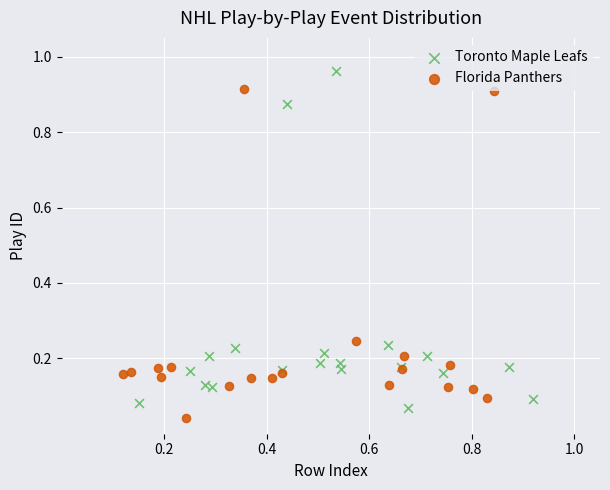

Which series reaches the maximum Y coordinate?

Toronto Maple Leafs